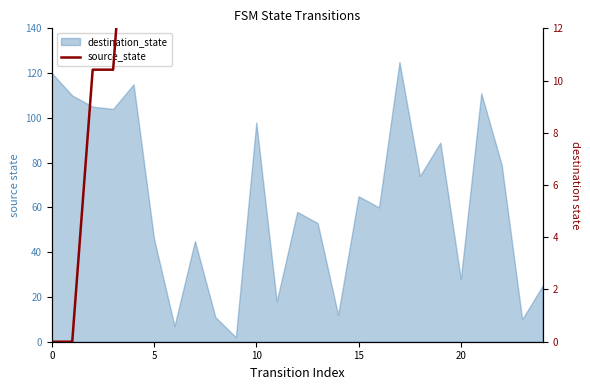

What is the sum of all values?

1500.0